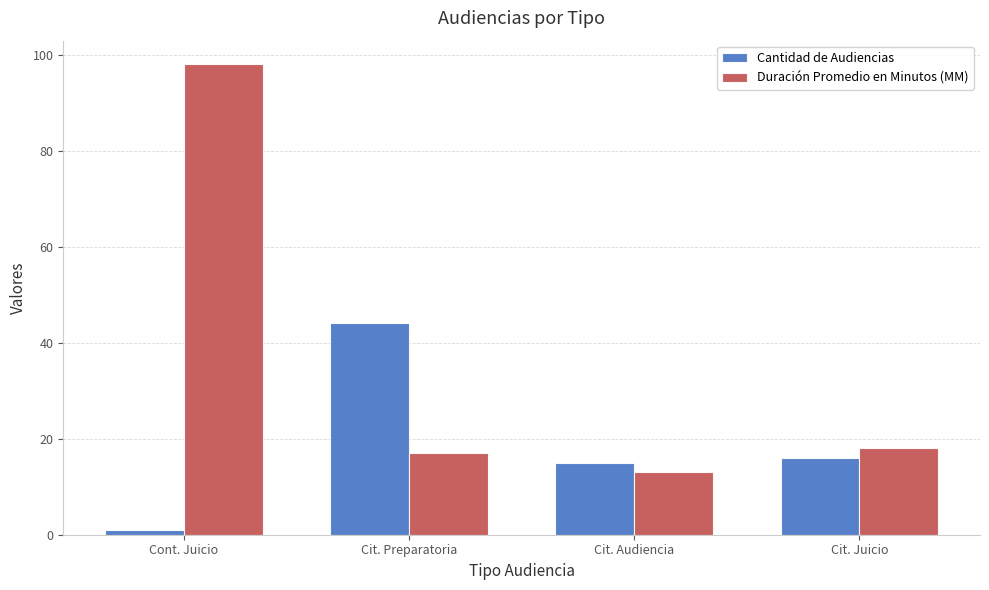

What are all the series names shown in the legend?

Cantidad de Audiencias, Duración Promedio en Minutos (MM)